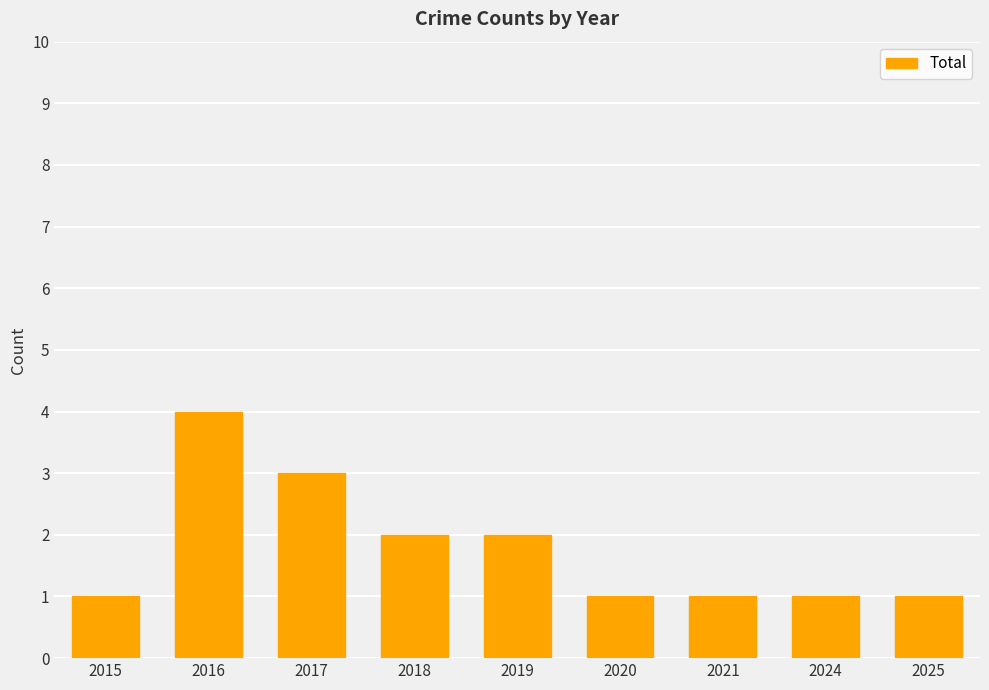

Approximately how many times larger is the value at 2018 compared to 2024?

2.0